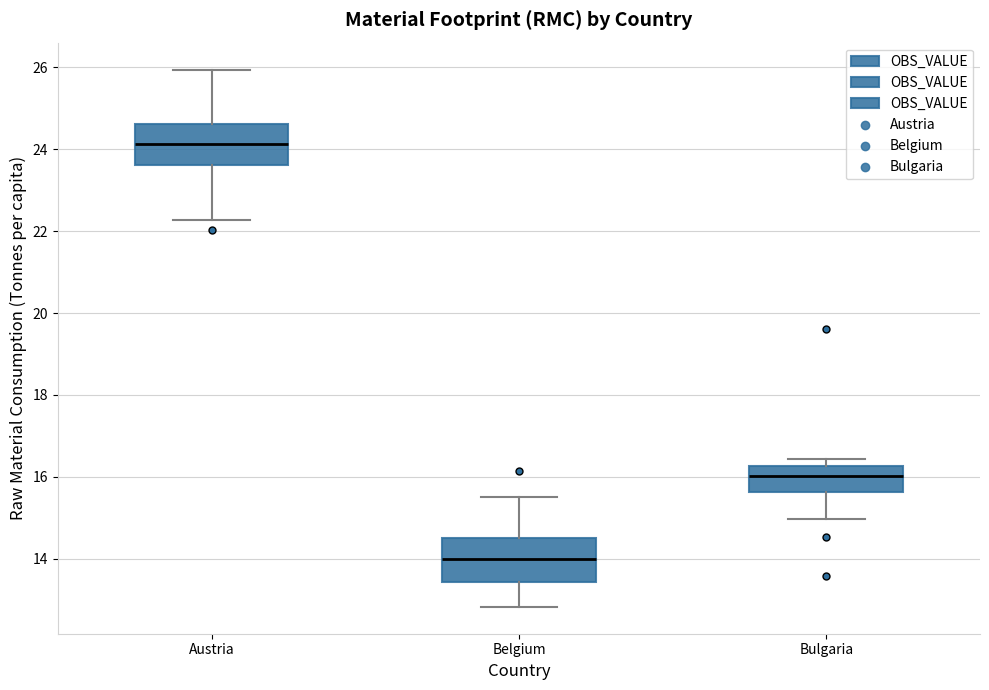

Reading left to right, transcribe this box plot: for each box, give where its median line is, the range the box spans, and where its two whiskers end, as read against the y-axis. The values are not printed on the chart, so give them approximately, as read against the axis.

Austria: median 24.2, box 23.6 to 24.6, whiskers 22.2 to 26.0
Belgium: median 14.0, box 13.4 to 14.4, whiskers 12.8 to 15.6
Bulgaria: median 16.0, box 15.6 to 16.2, whiskers 15.0 to 16.4